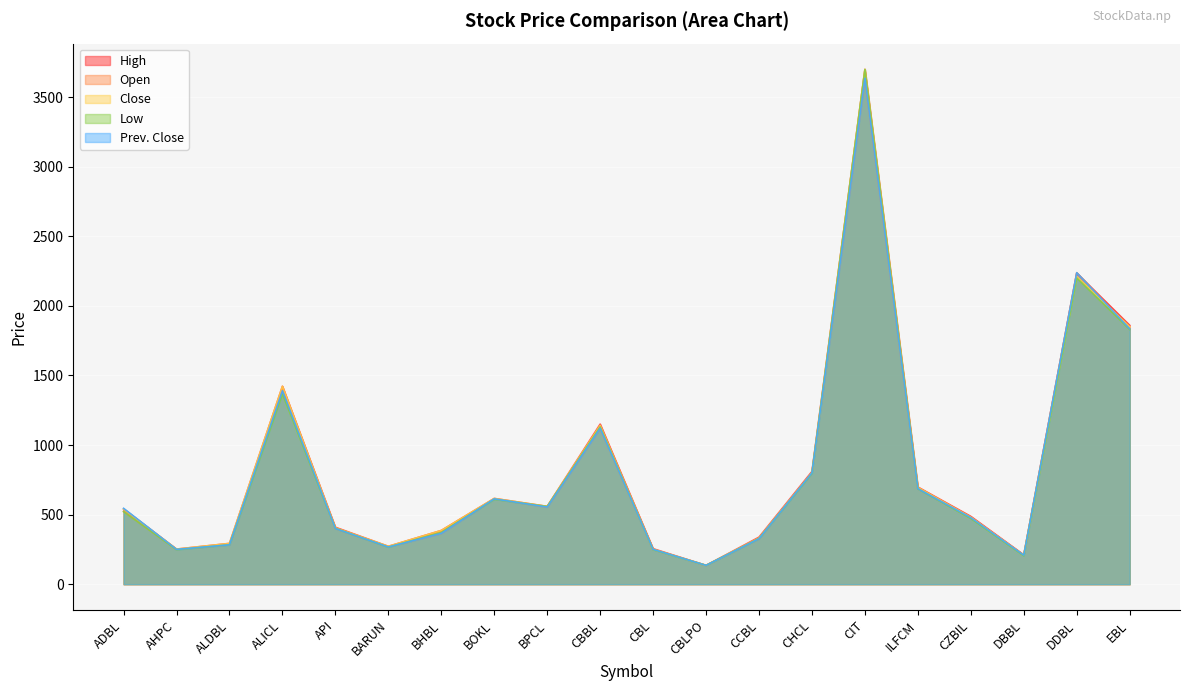

True or false: Close and Open intersect in this chart.

True